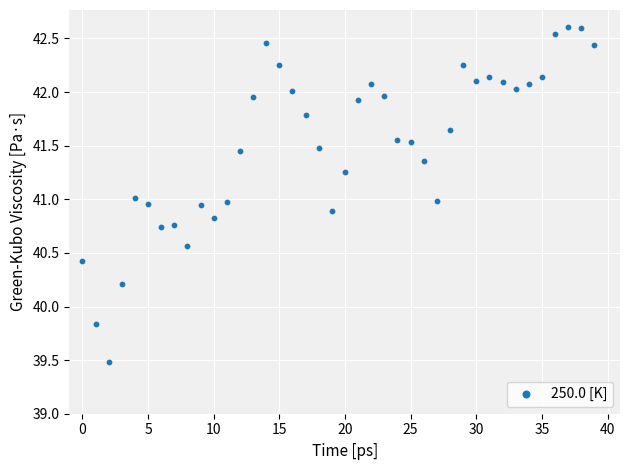

What is the range of Y values (max minus min)?

3.1